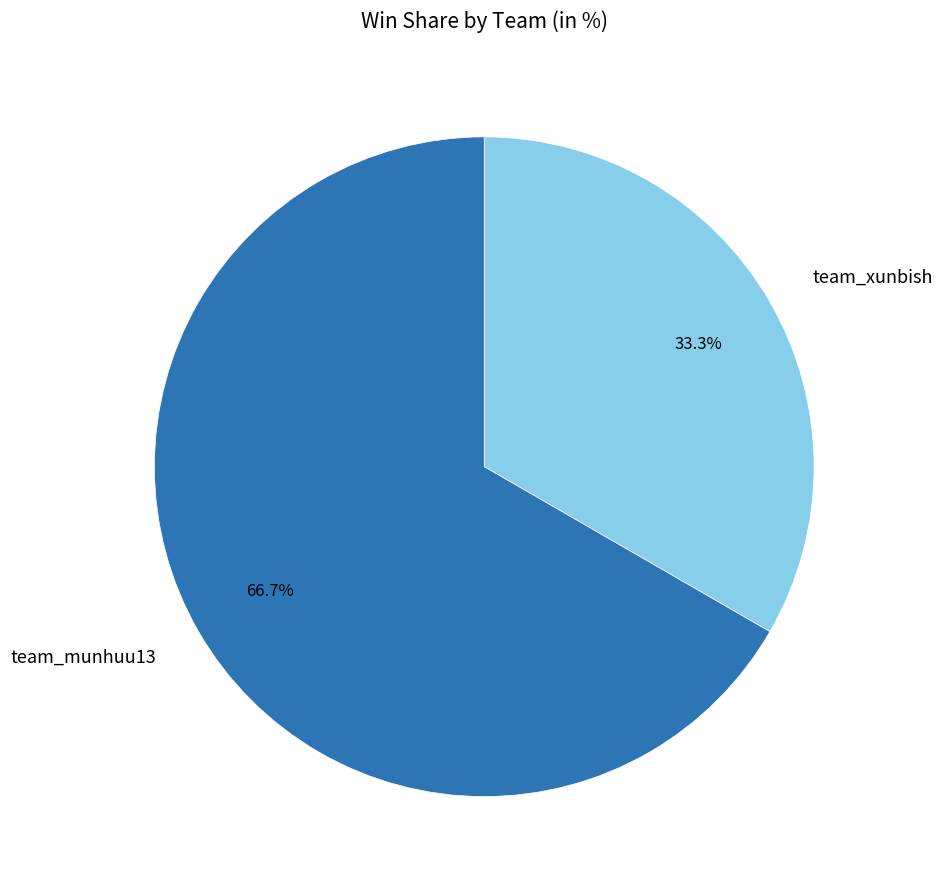

What percentage is NOT represented by team_munhuu13?

33.3%